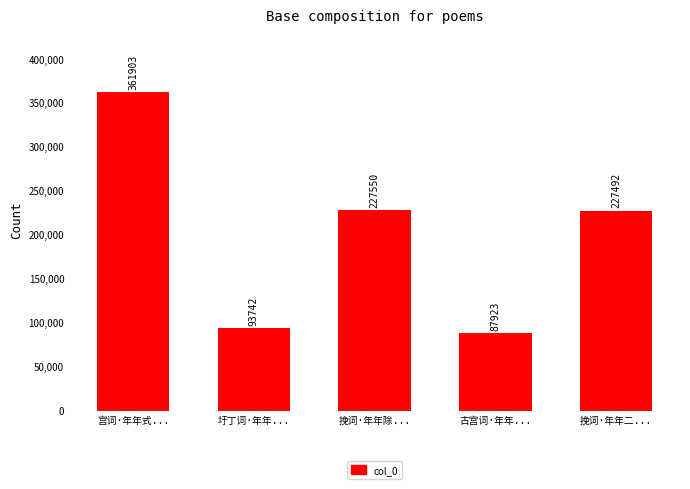

Reading left to right, list all the values displayed in this chart.

361903	93742	227550	87923	227492